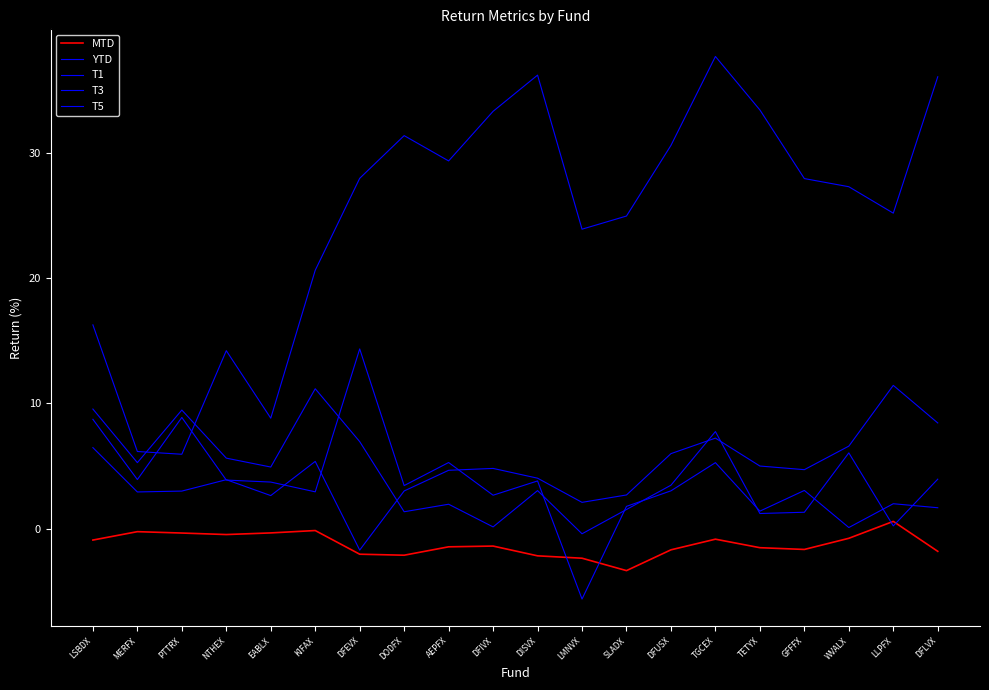

Rank the series by their maximum value, from lowest to highest.

MTD, T3, YTD, T5, T1